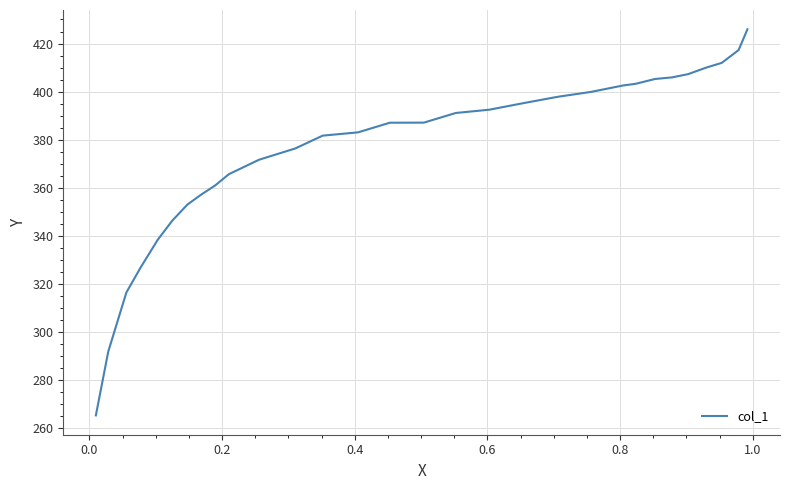

What is the greatest value displayed?

425.9